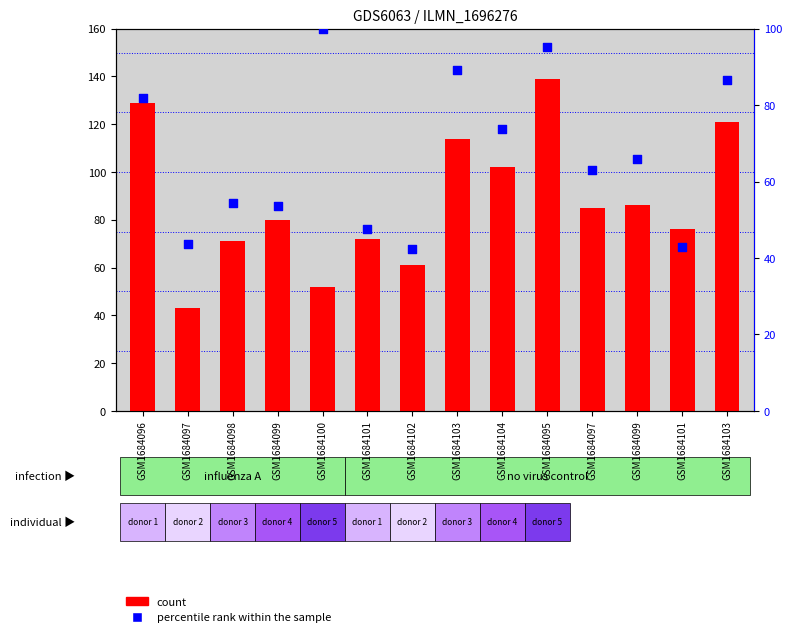

Is the value of count at GSM1684099 greater than the value of percentile rank within the sample at GSM1684101?

Yes